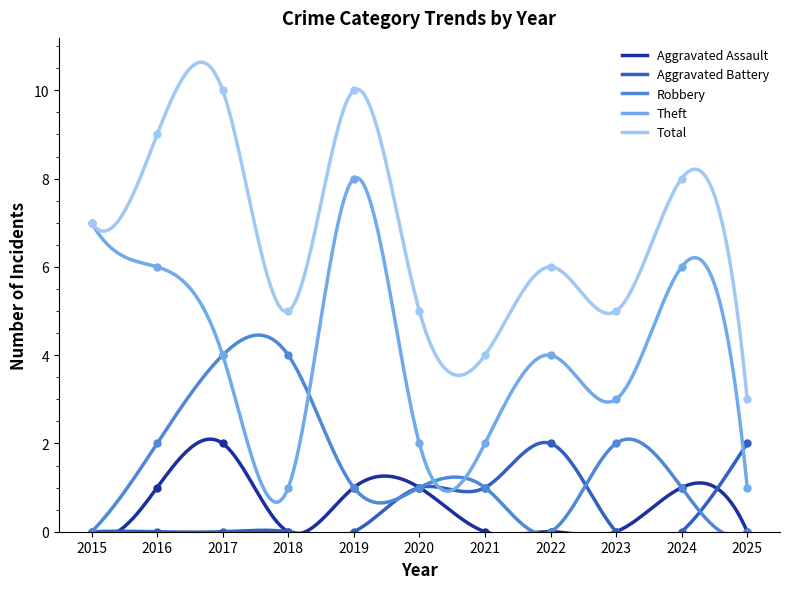

What are all the series names shown in the legend?

Aggravated Assault, Aggravated Battery, Robbery, Theft, Total